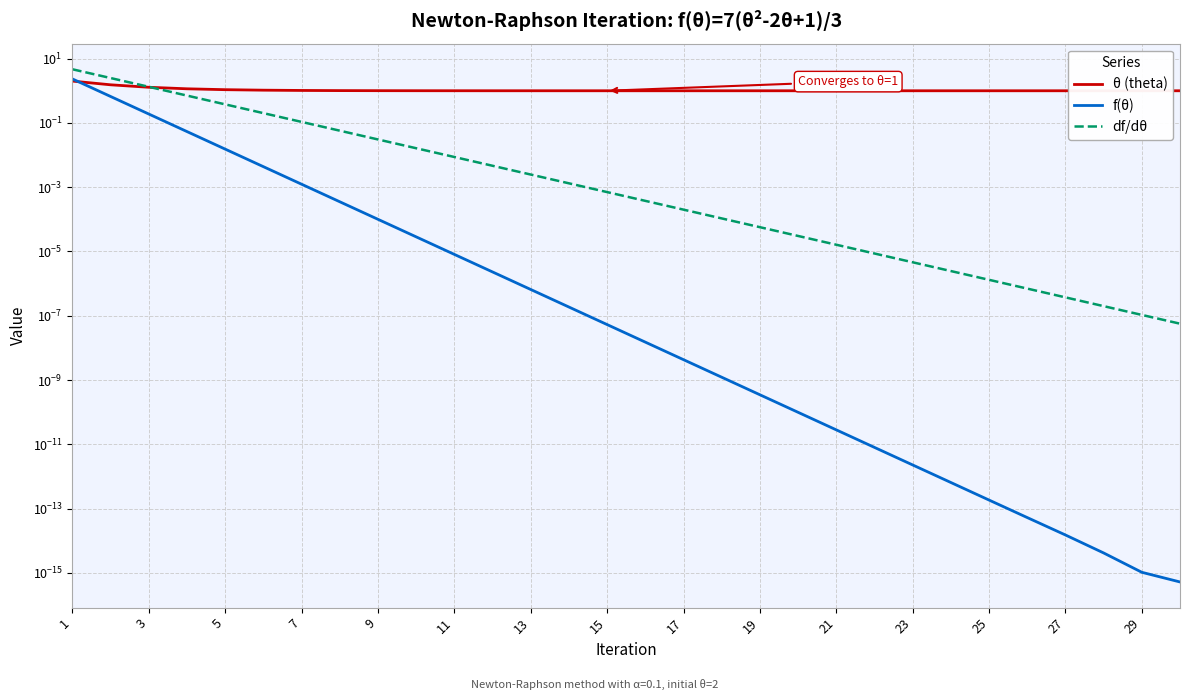

Where is f(θ) nearest to the value 1?

3